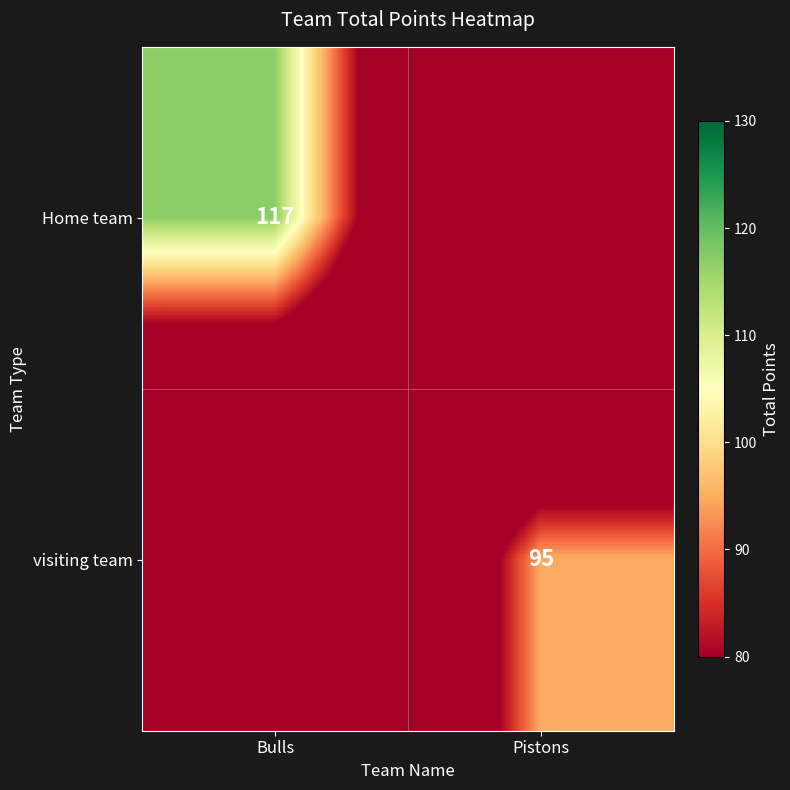

The value of Home team at Bulls is 25. True or false?

False